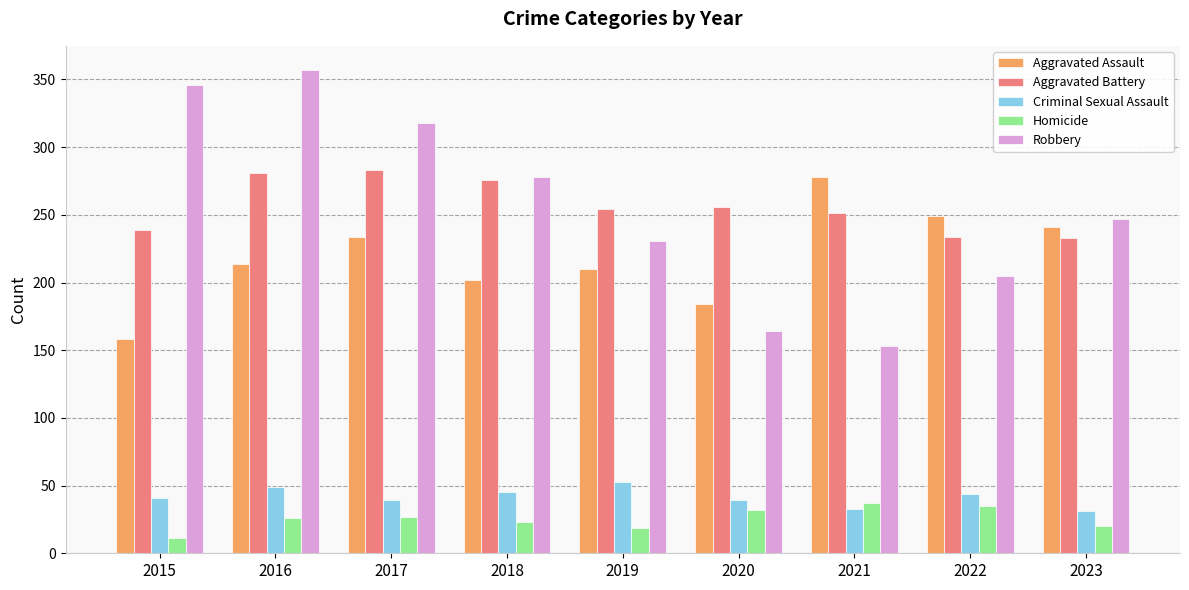

What is the value of the Aggravated Assault bar at the 2nd from the left?

214